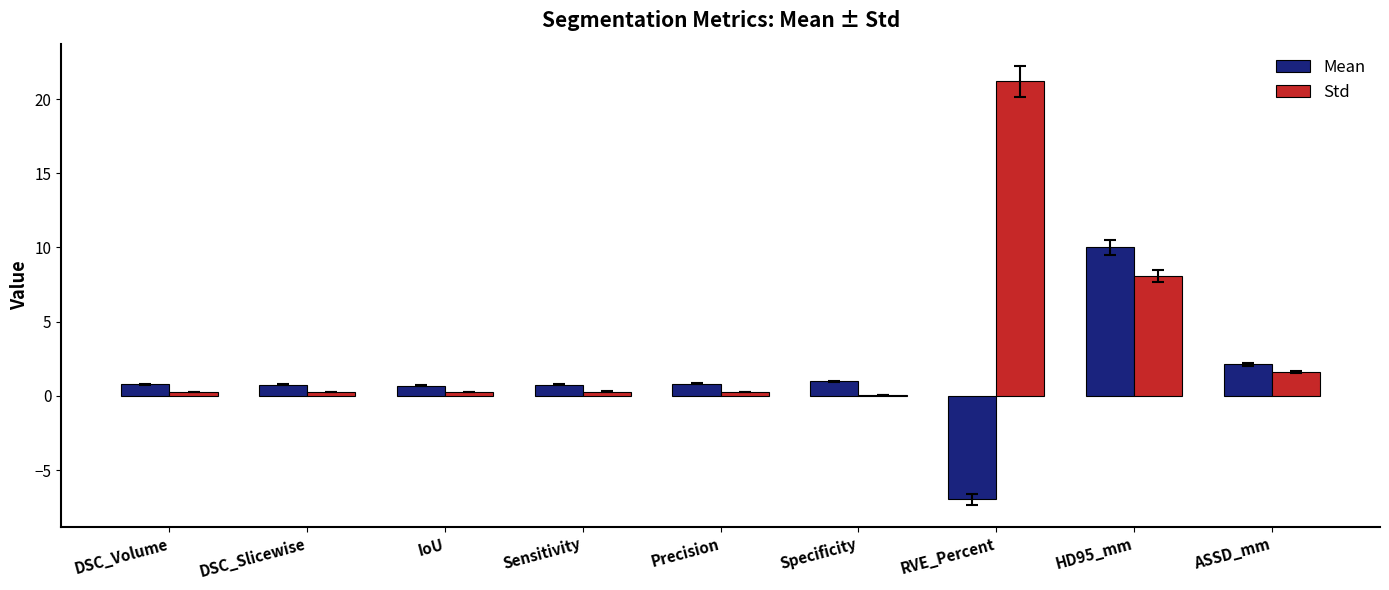

Between Precision and HD95_mm, which series saw the biggest shift?

Mean